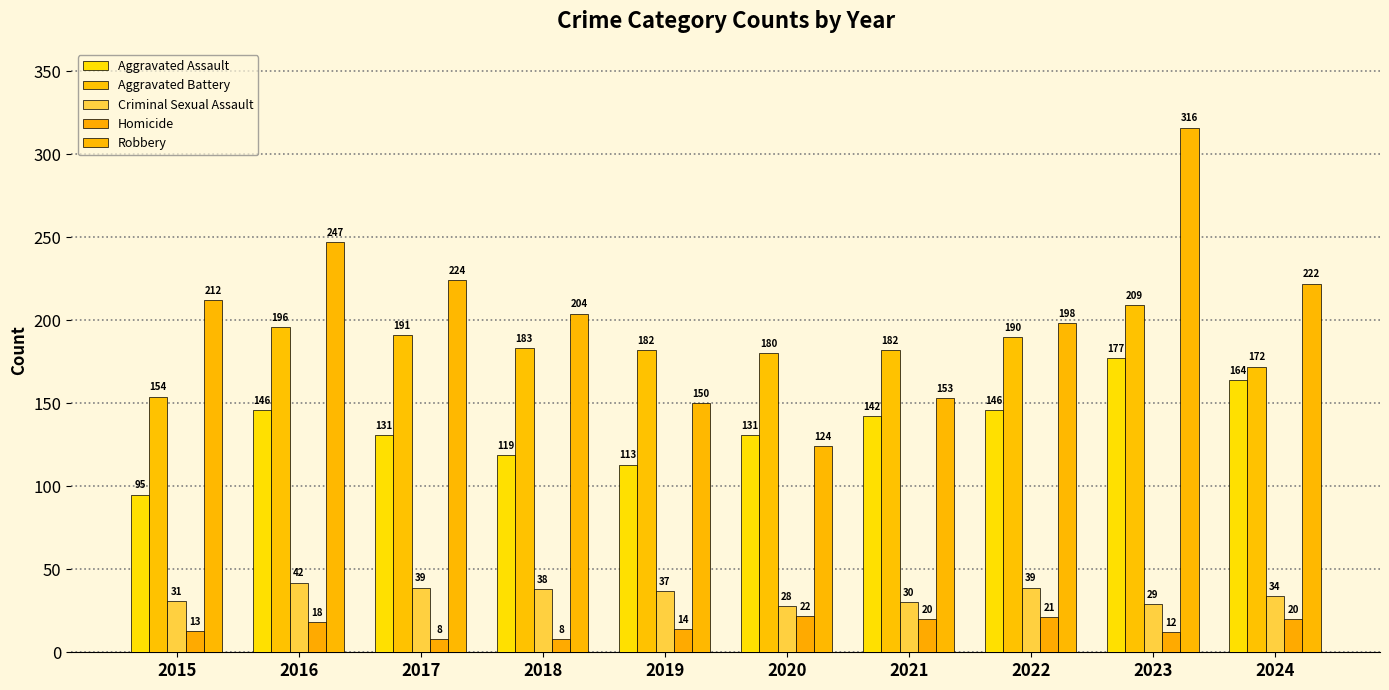

How many series are shown in this chart?

5